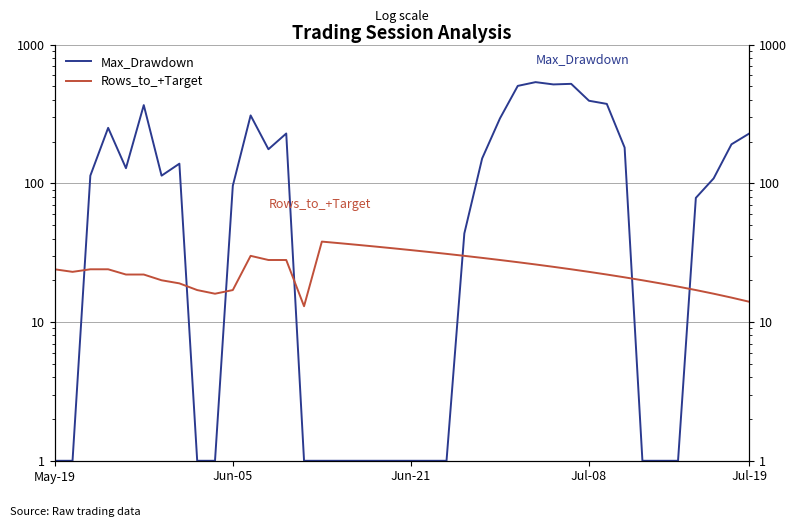

At which label does Max_Drawdown reach its minimum?

May-19